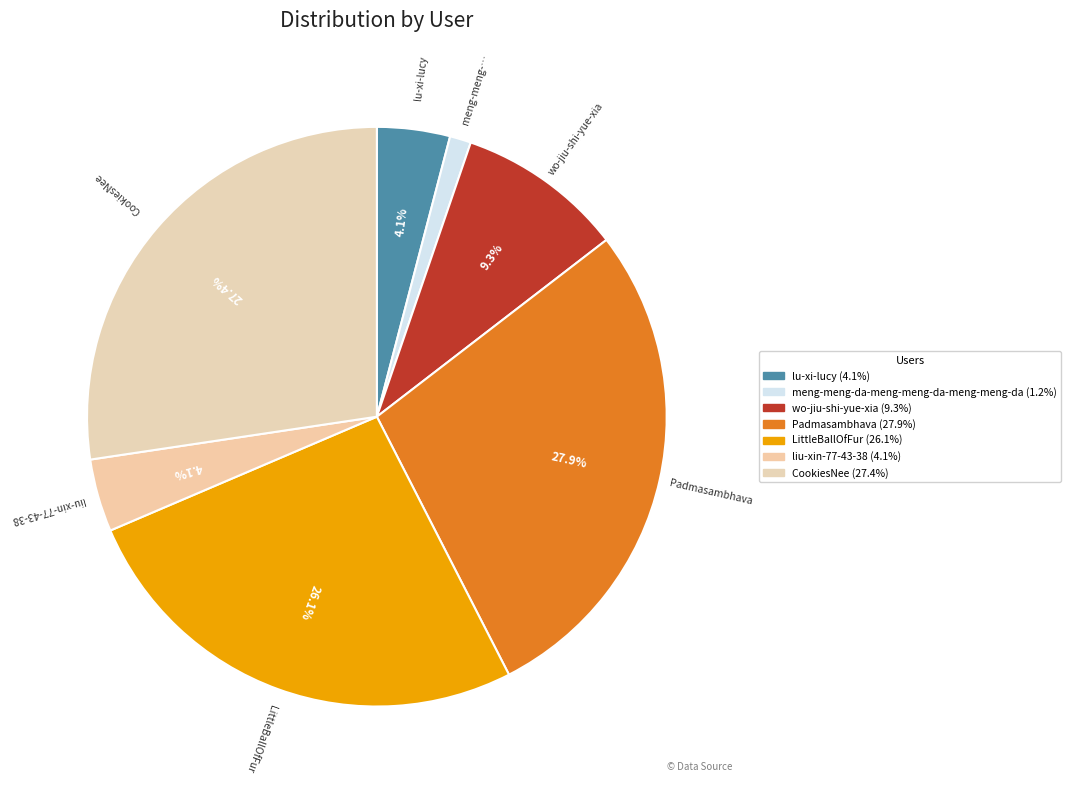

Which category has the biggest portion of the pie?

Padmasambhava